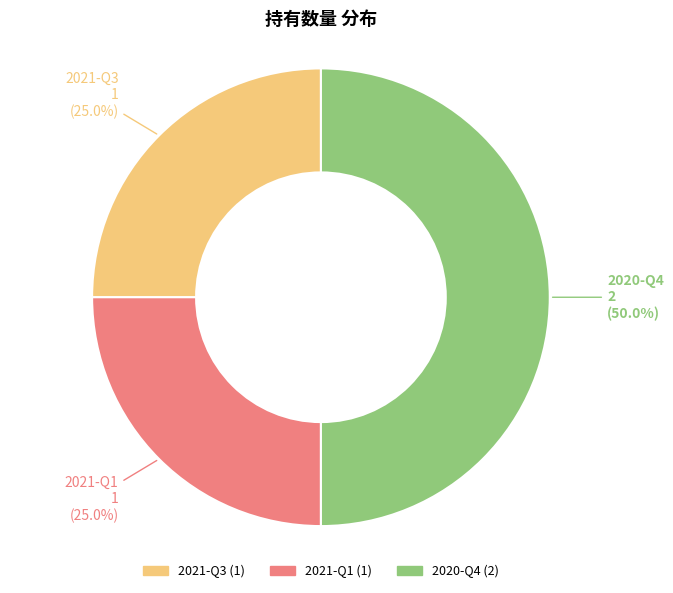

What percentage is the 2021-Q1 slice, to the nearest percent?

25%